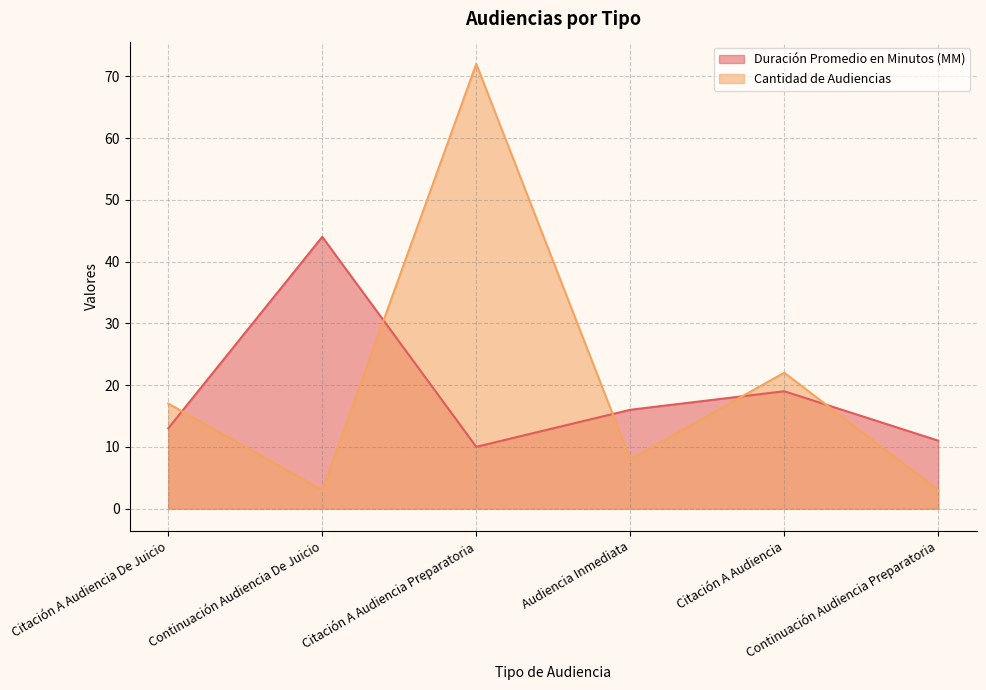

Rank the series by their maximum value, from lowest to highest.

Duración Promedio en Minutos (MM), Cantidad de Audiencias